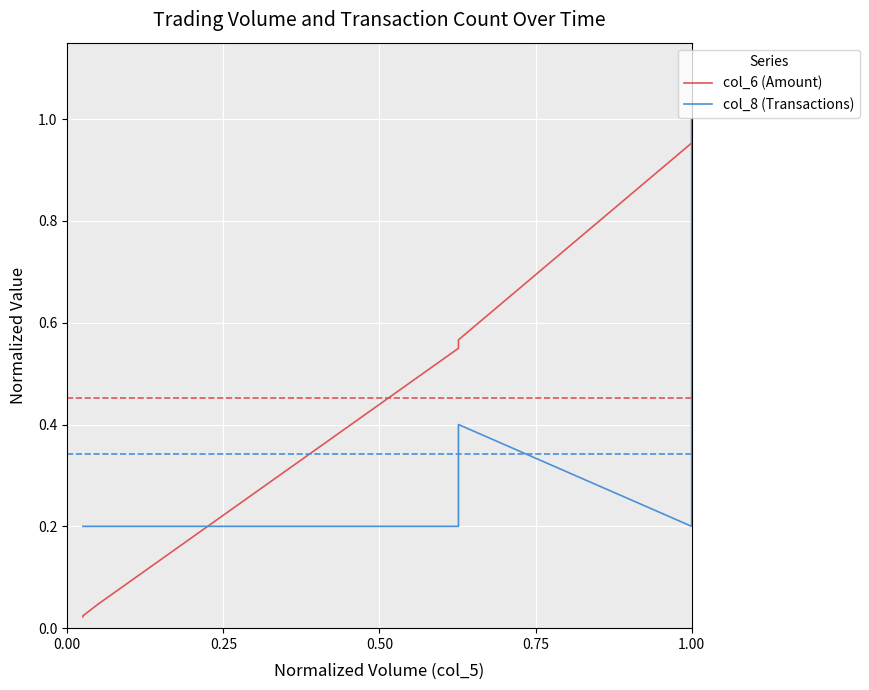

What are all the series names shown in the legend?

col_6 (Amount), col_8 (Transactions)